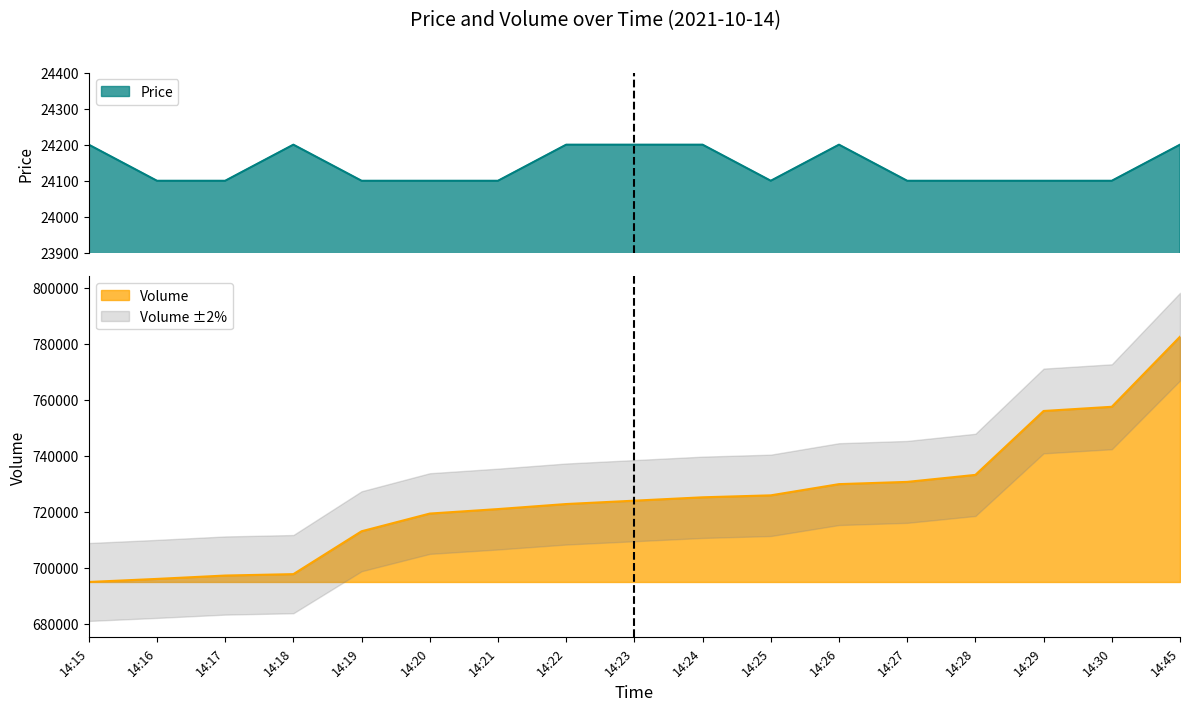

What is the difference between the Price values at 14:24 and 14:16?

100